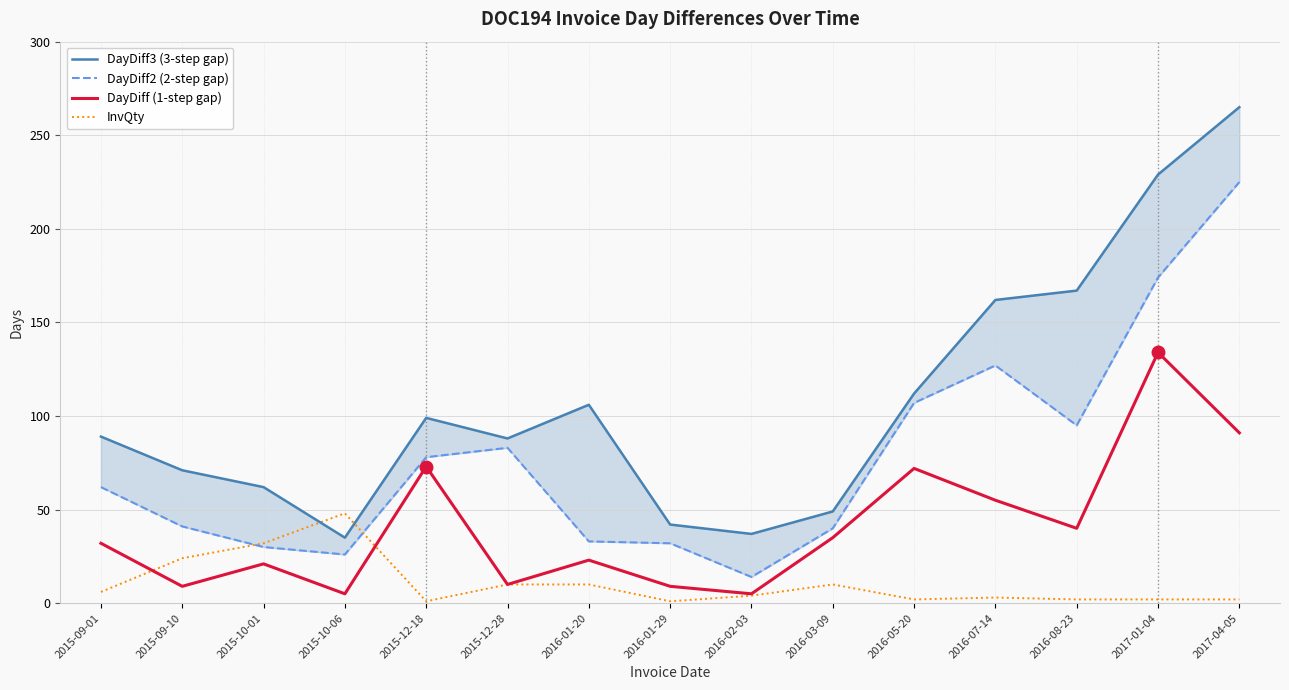

At how many categories does at least one series exceed 223?

2